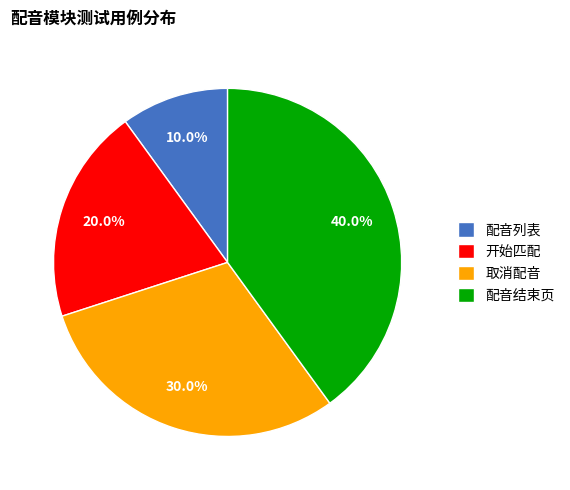

Approximately how many times larger is the value at 配音结束页 compared to 开始匹配?

2.0